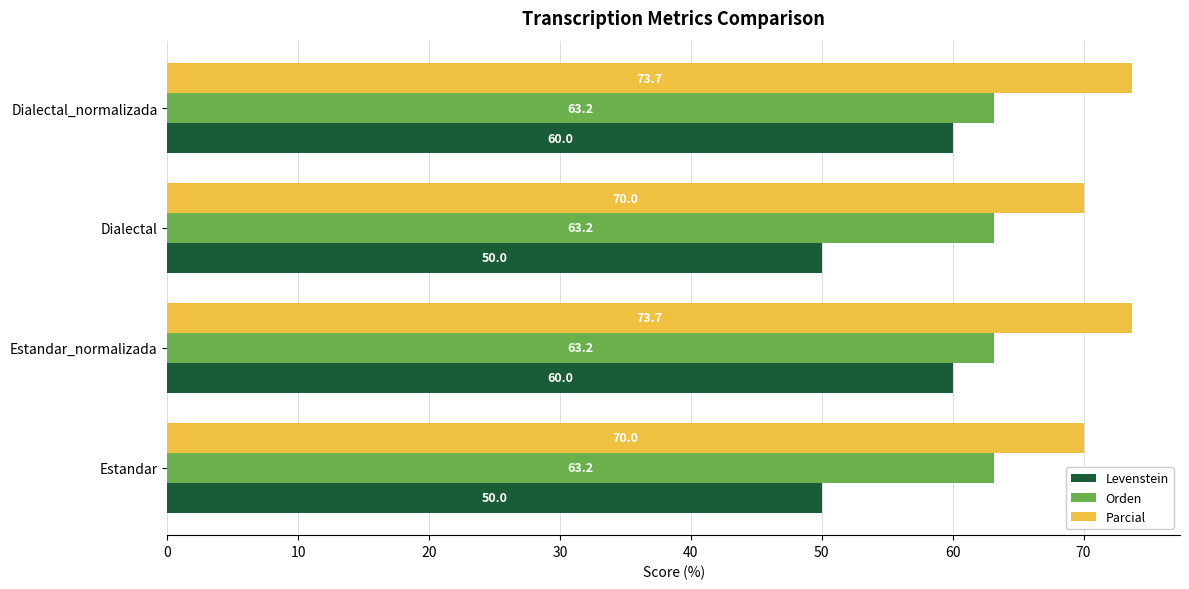

What is the approximate value of Parcial at Estandar?

70.0